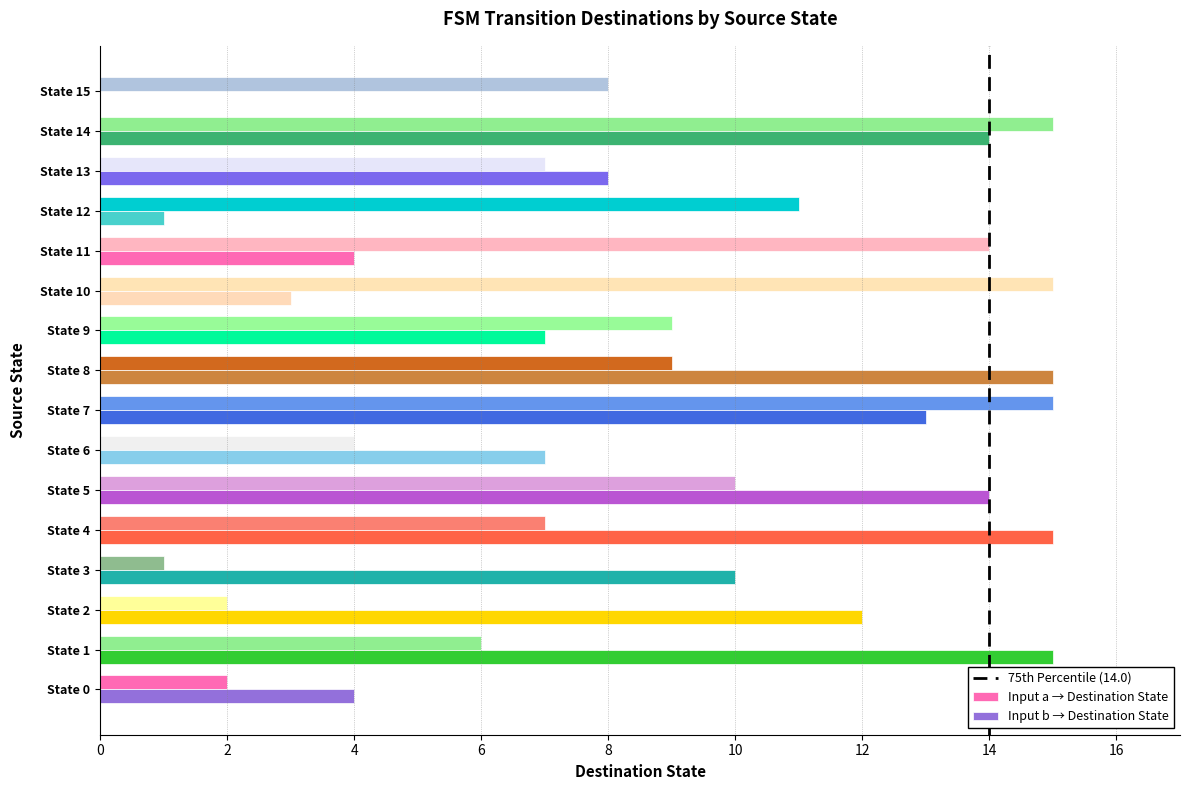

At which category is the sum across all series the highest?

State 14